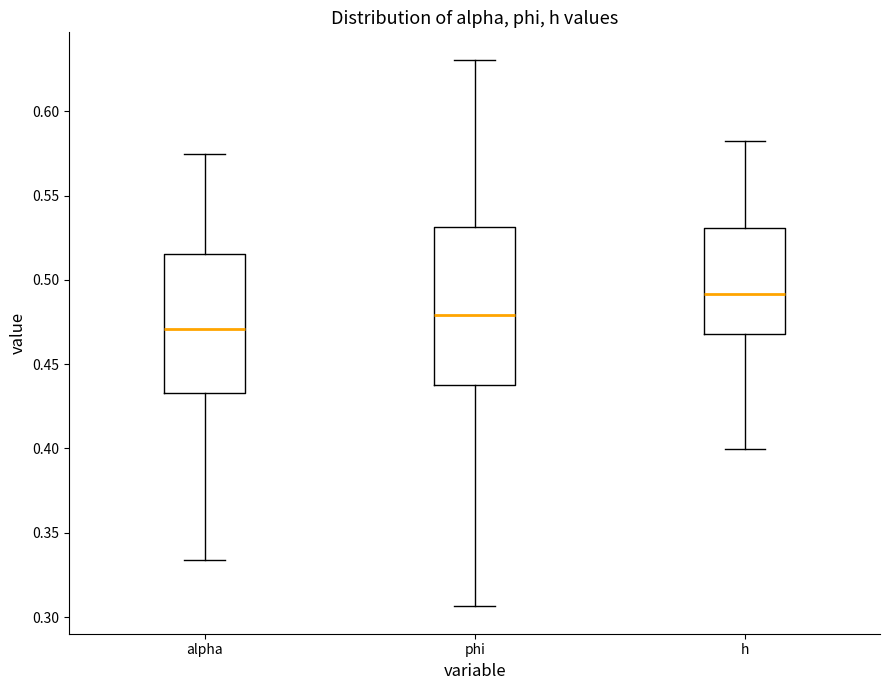

Reading left to right, transcribe this box plot: for each box, give where its median line is, the range the box spans, and where its two whiskers end, as read against the y-axis. The values are not printed on the chart, so give them approximately, as read against the axis.

alpha: median 0.470, box 0.435 to 0.515, whiskers 0.335 to 0.575
phi: median 0.480, box 0.435 to 0.530, whiskers 0.305 to 0.630
h: median 0.490, box 0.470 to 0.530, whiskers 0.400 to 0.580